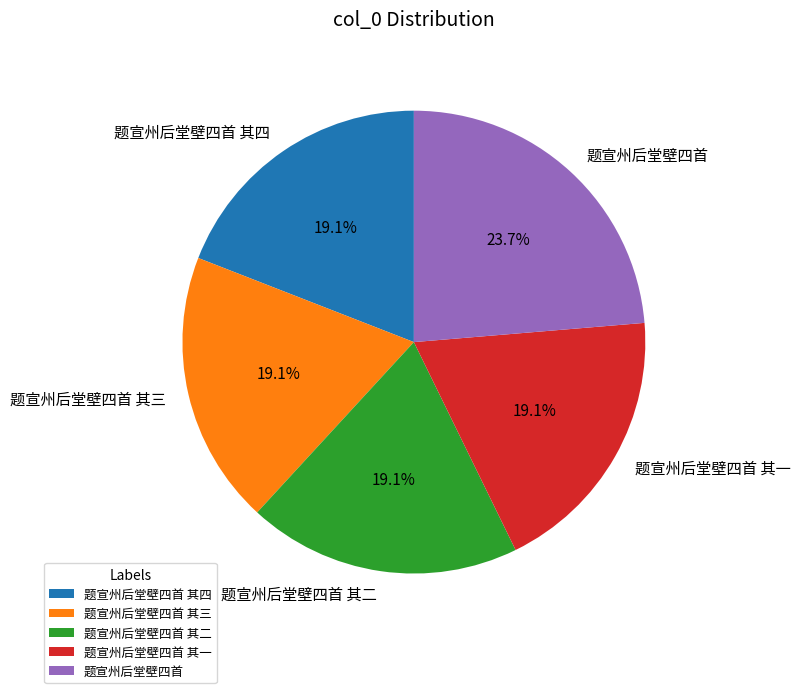

The 题宣州后堂壁四首 slice represents 24% of the pie. True or false?

True